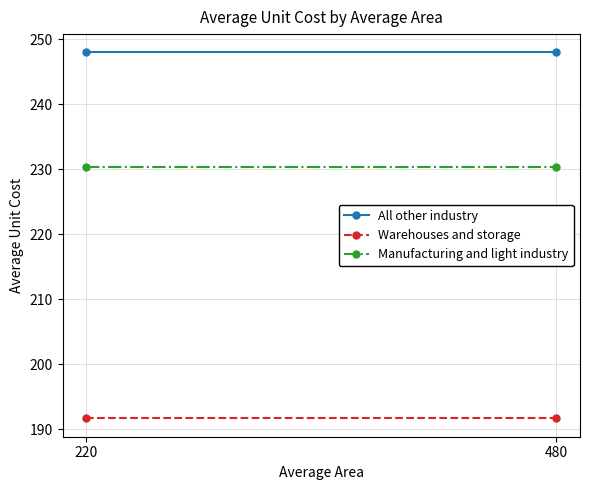

Reading left to right, extract all data points from this chart.

All other industry: 248.0	248.0
Warehouses and storage: 191.7	191.7
Manufacturing and light industry: 230.3	230.3